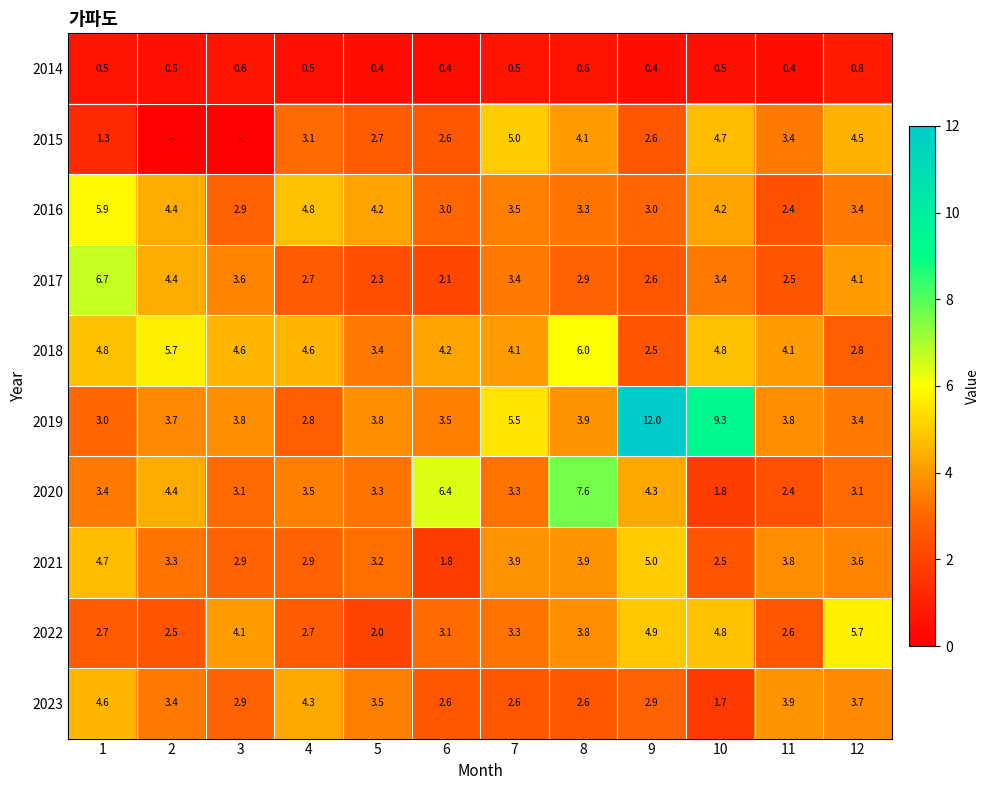

What is the minimum value for 2021?

1.8